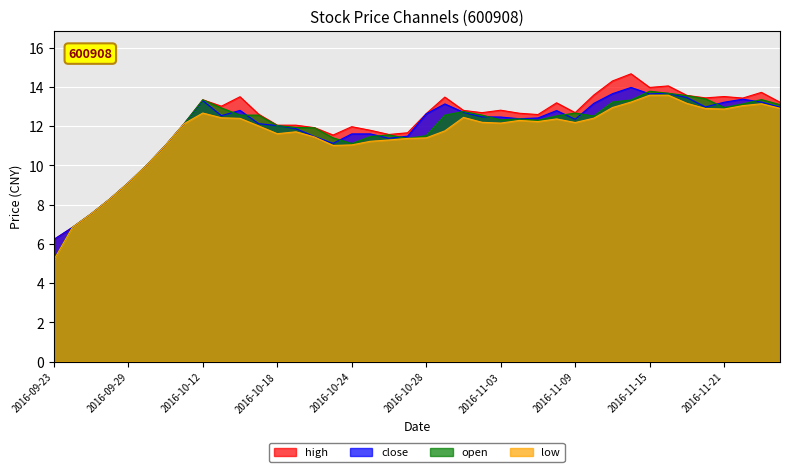

The value of low at 2016-11-16 is 5.0. True or false?

False